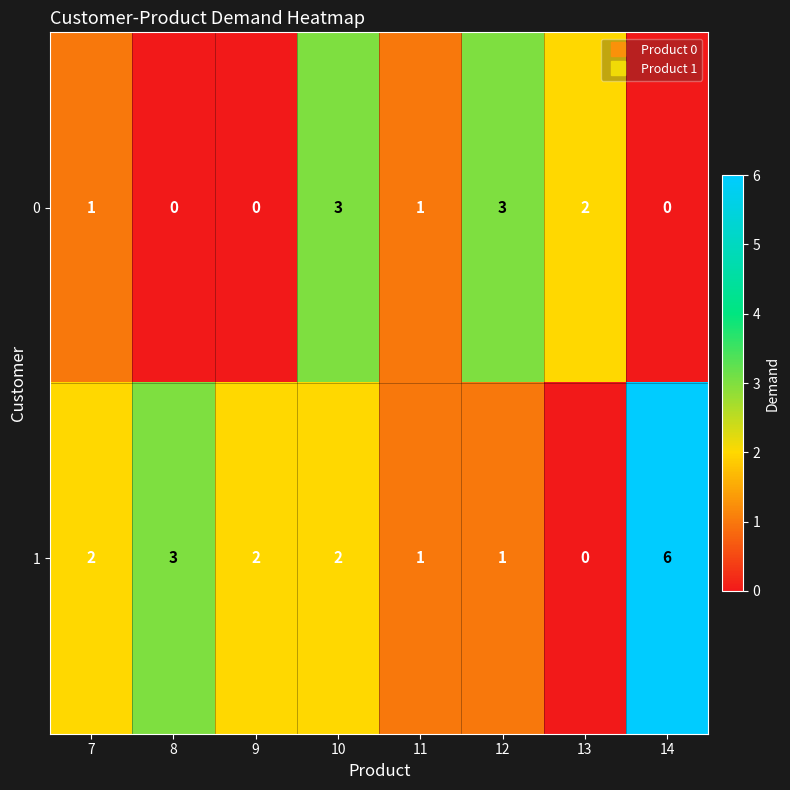

At which category is the sum across all series the highest?

14